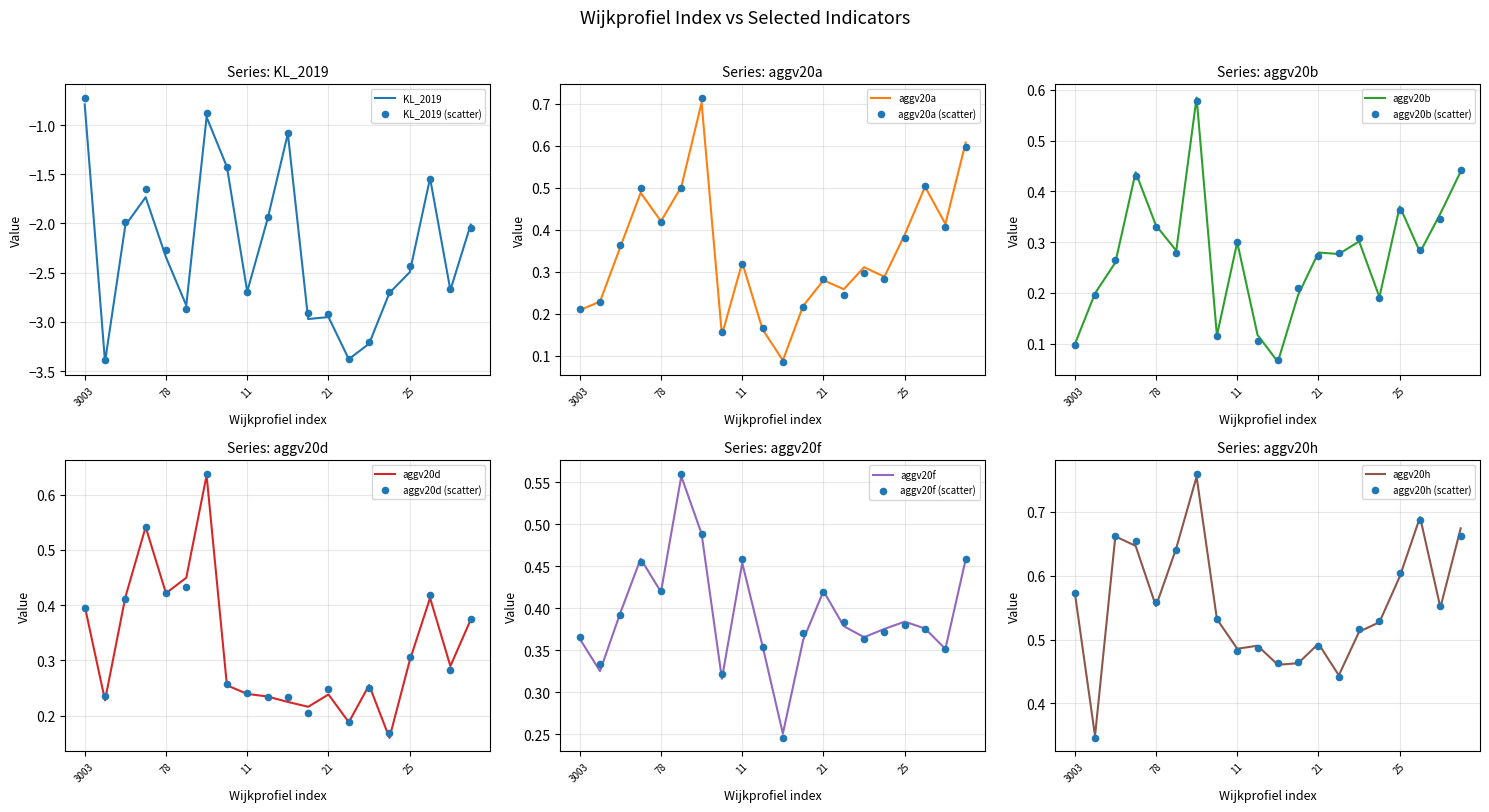

What are all the series names shown in the legend?

KL_2019, aggv20a, aggv20b, aggv20d, aggv20f, aggv20h